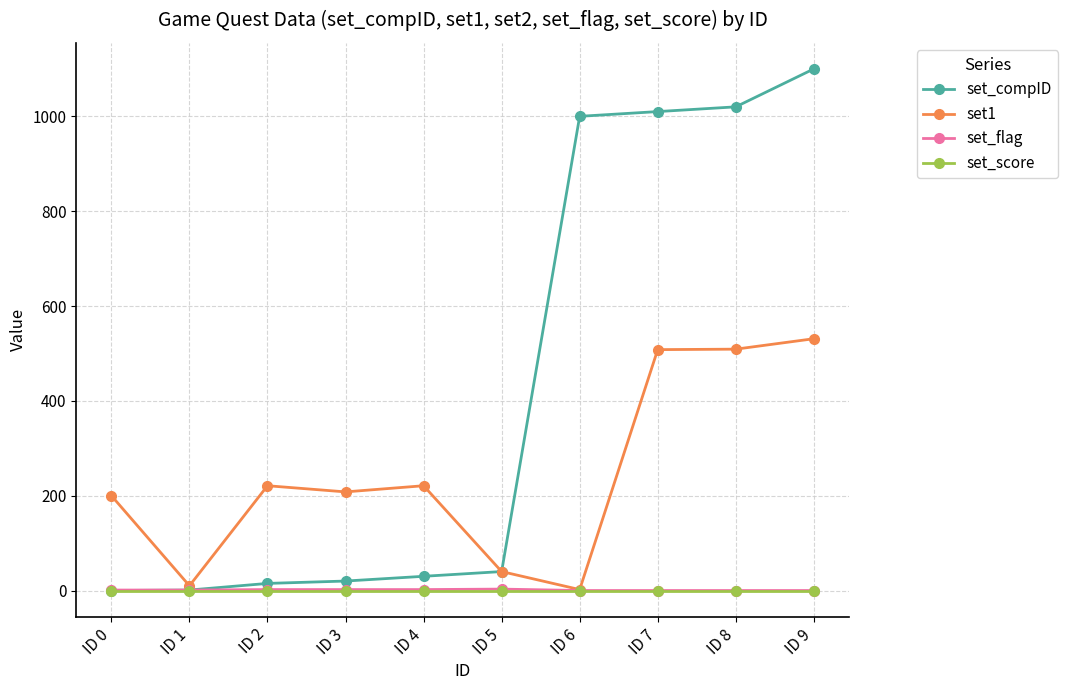

How many lines are shown in the chart?

4